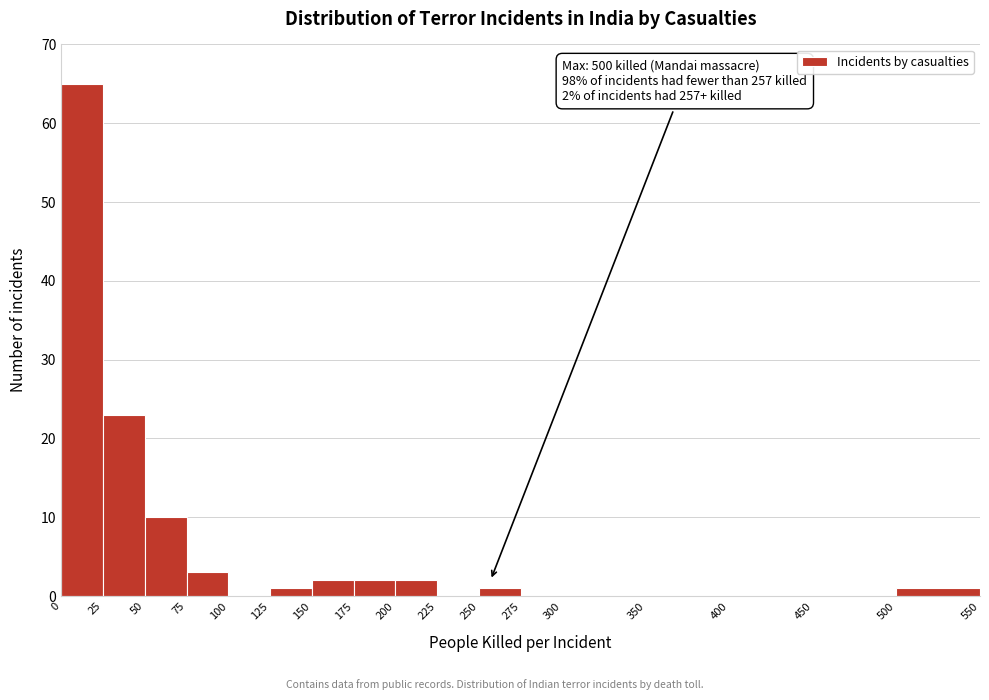

Over which range of the x-axis is the bar tallest?

0 to 25